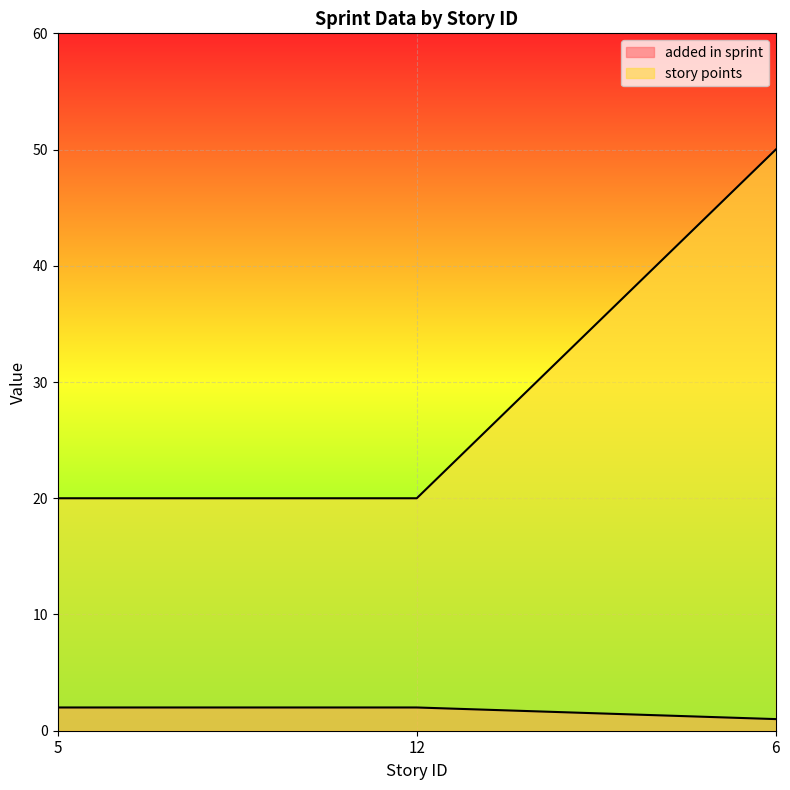

Rank the series by their average value, from highest to lowest.

story points, added in sprint